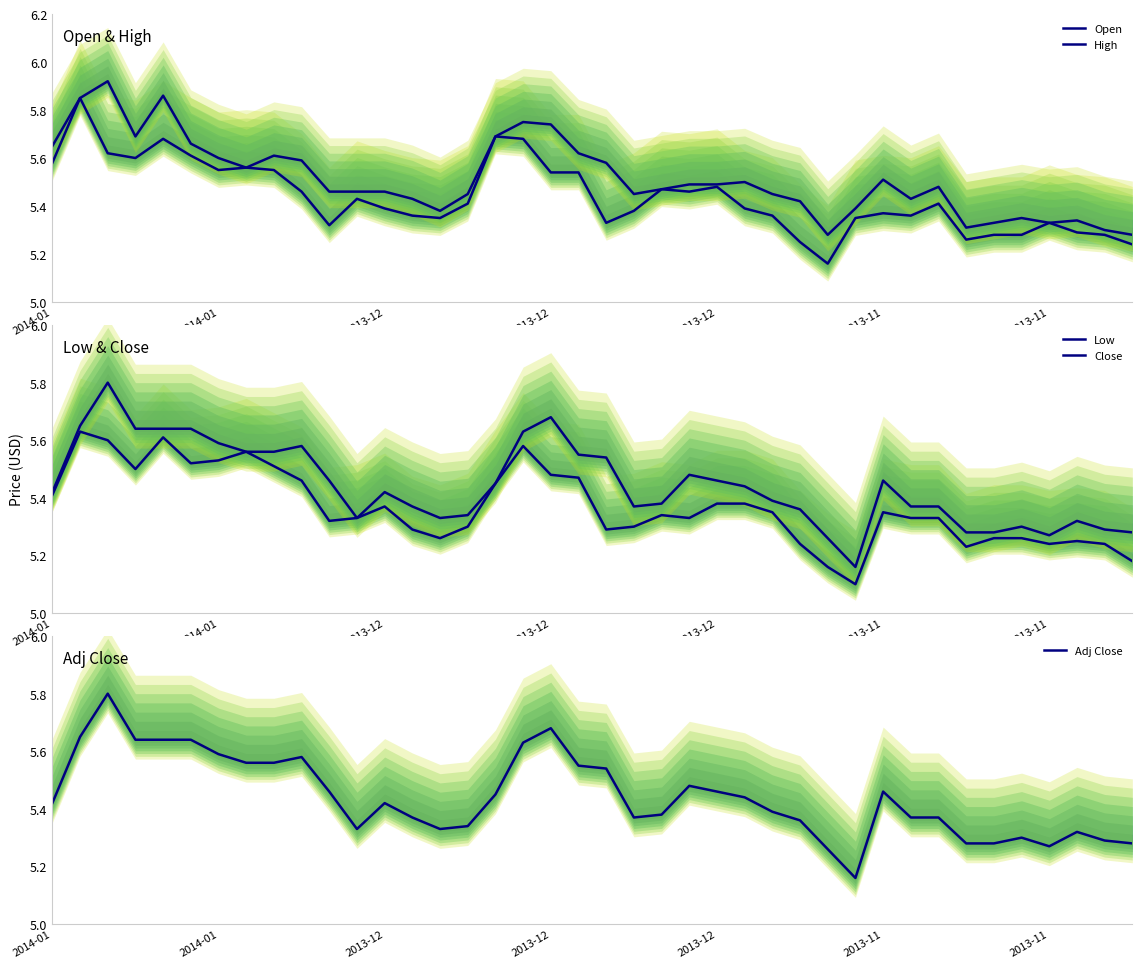

What is the spread (max minus min) of values at 34?

0.1